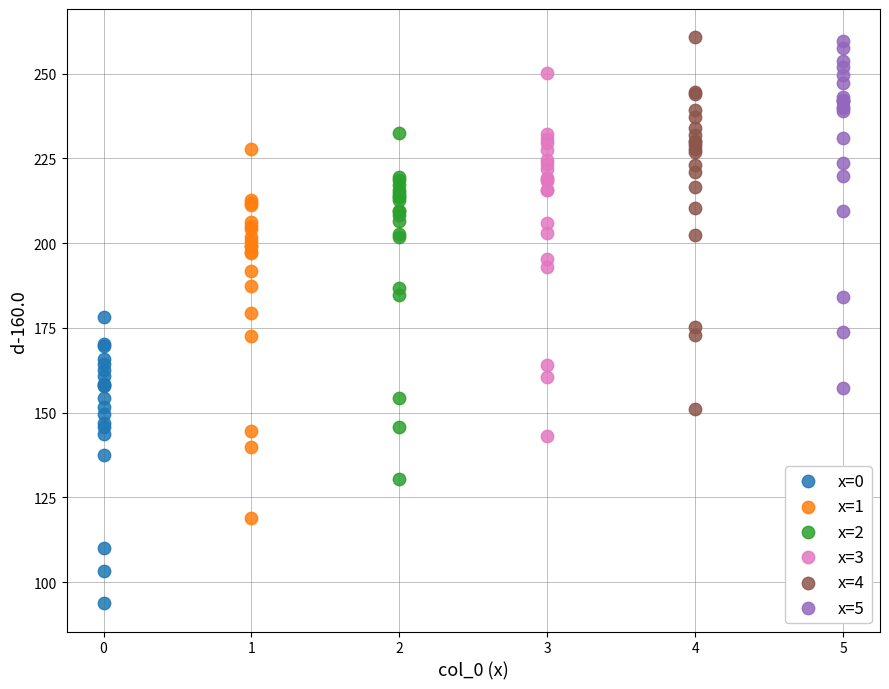

What are all the series names shown in the legend?

x=0, x=1, x=2, x=3, x=4, x=5